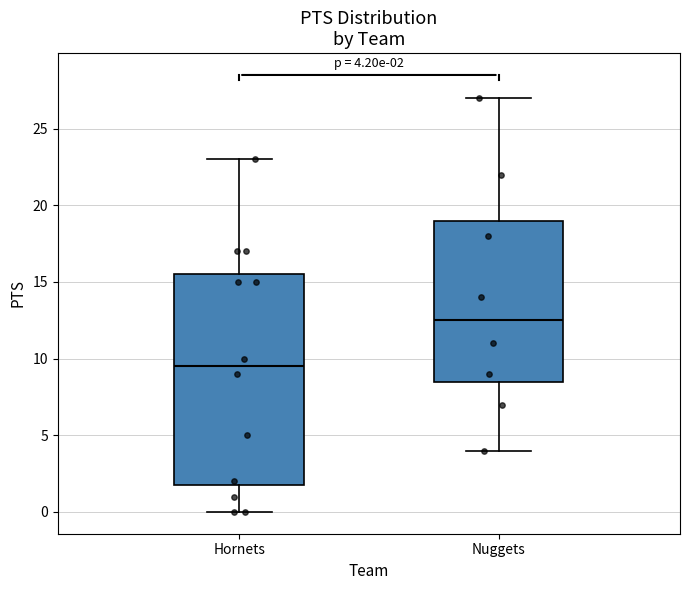

Which box has the lowest median line?

Hornets